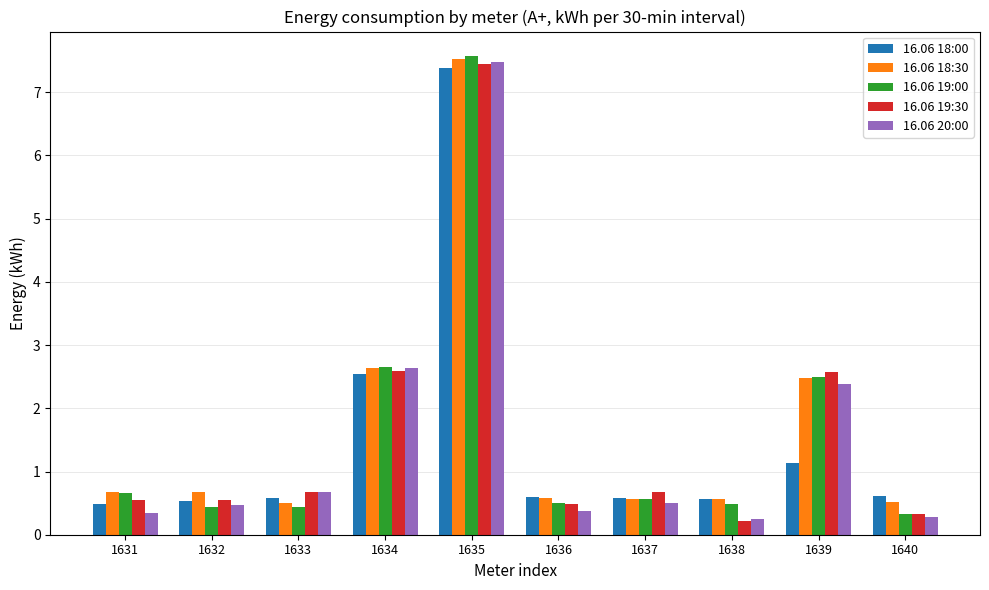

What is the greatest value displayed?

7.6